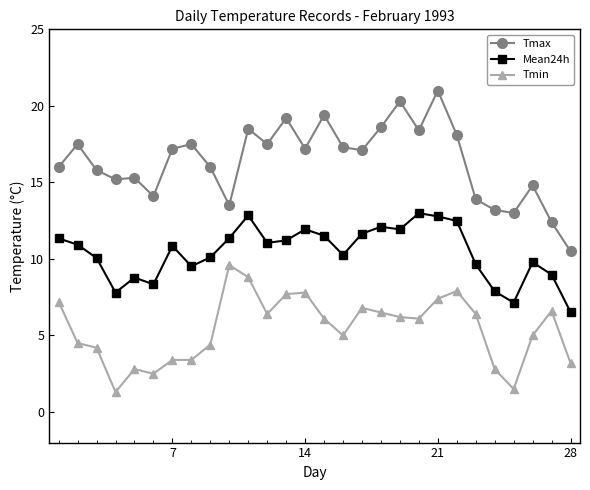

What is the value of the Tmax point at the 15th from the left?

19.4